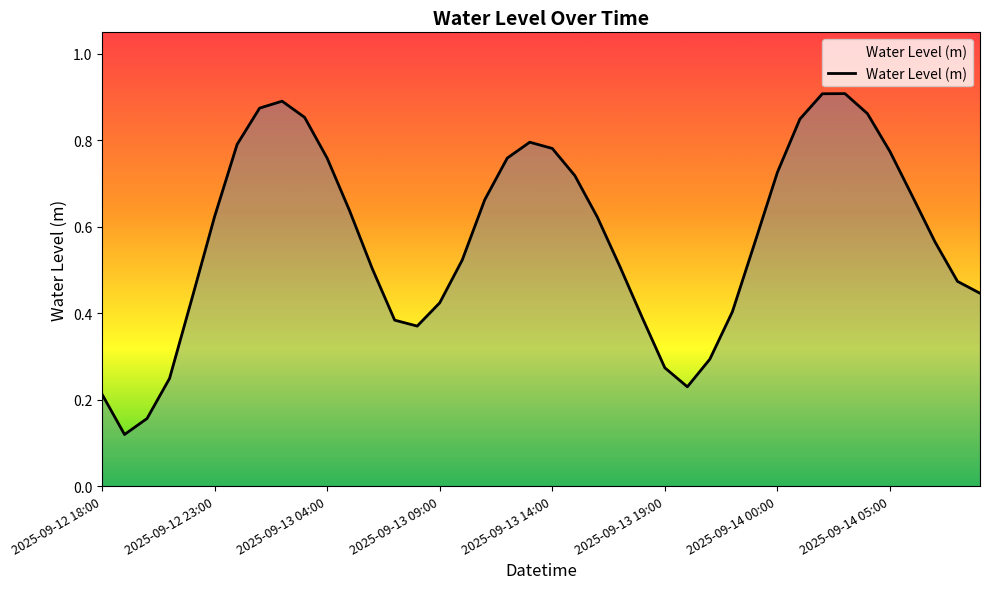

The chart shows a value of 0.5 at 2025-09-13 04:00. True or false?

False